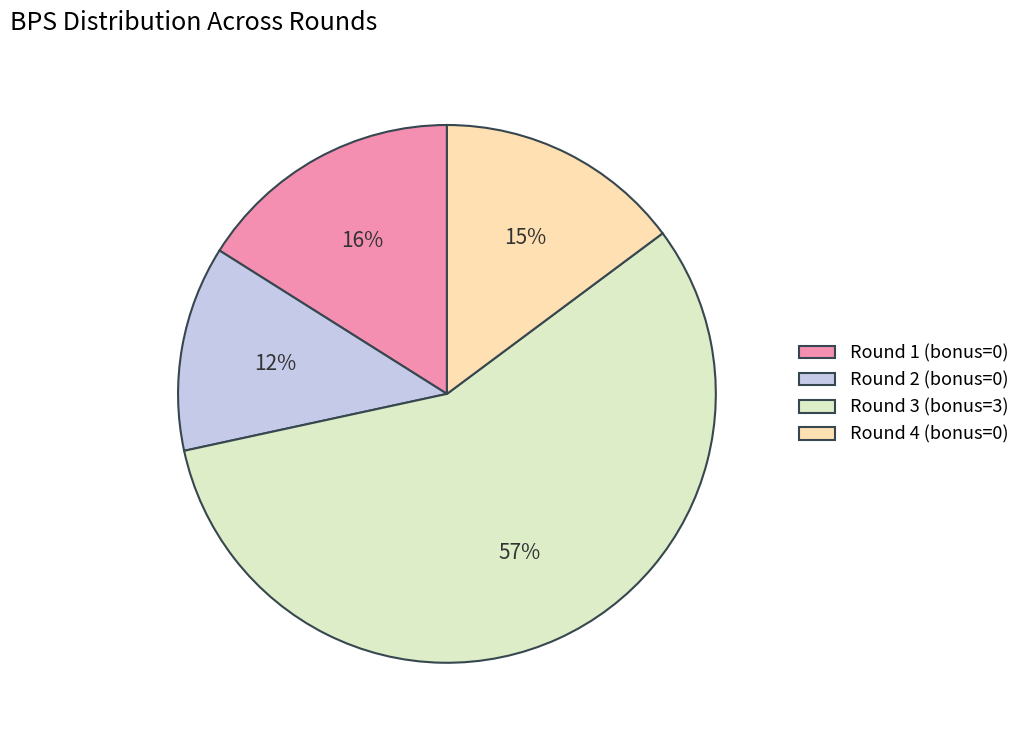

How many segments does this pie chart have?

4